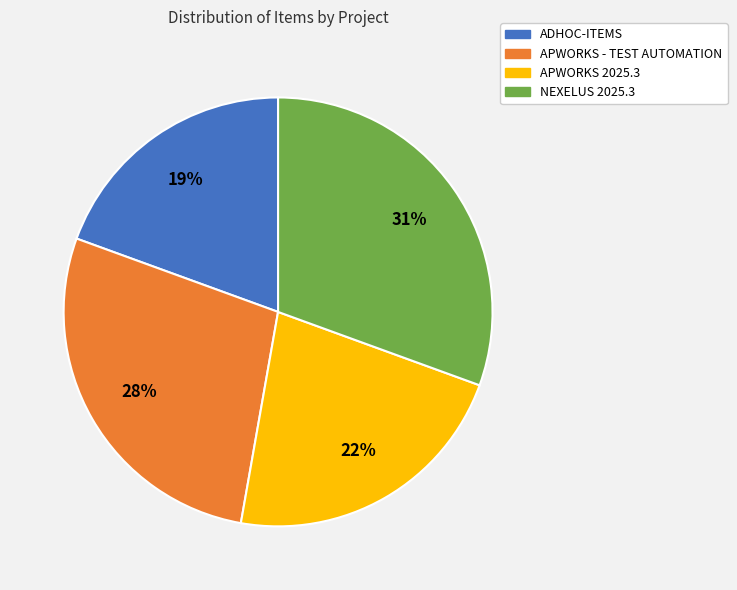

Is there any slice that represents more than half of the pie?

No